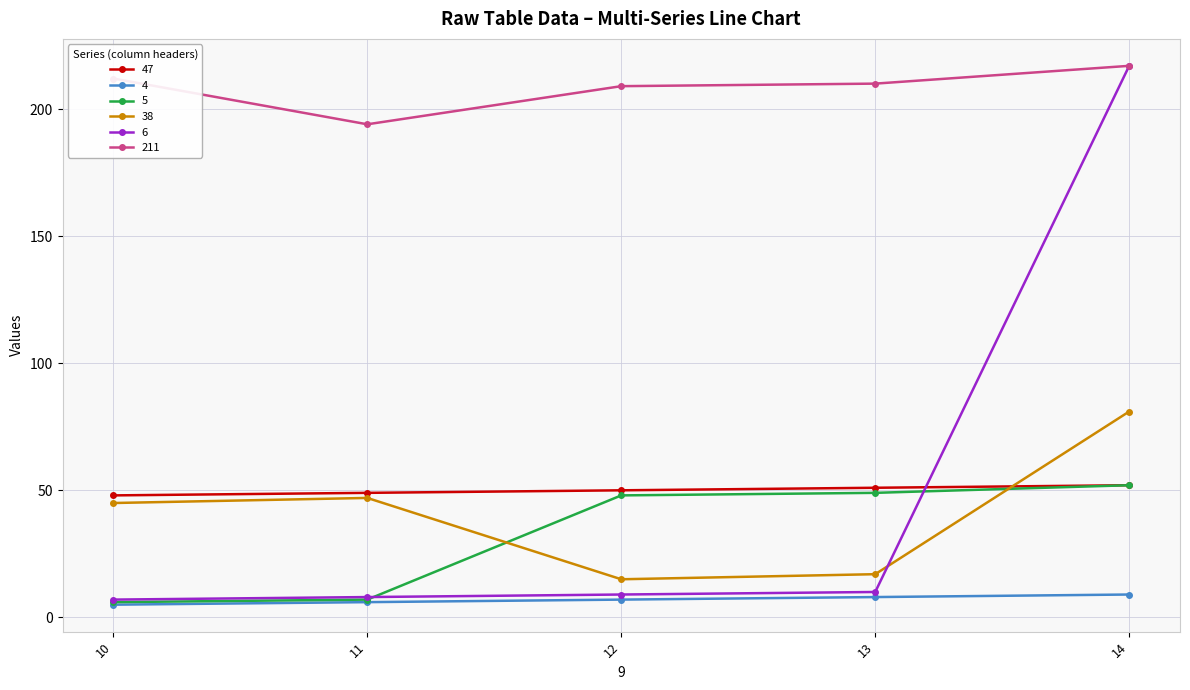

True or false: 5 and 6 cross at least once.

True